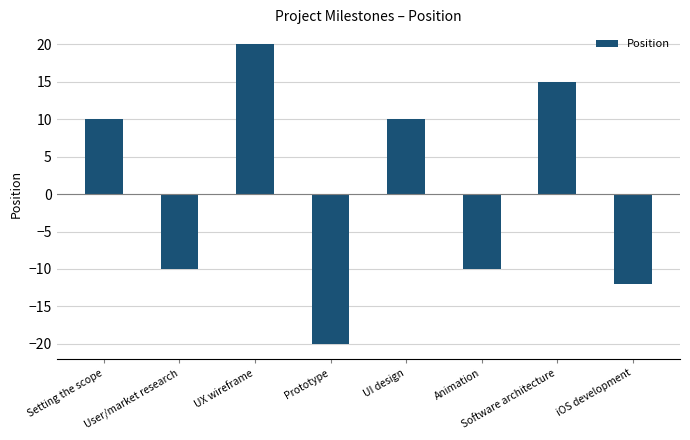

How many negative values are there?

4